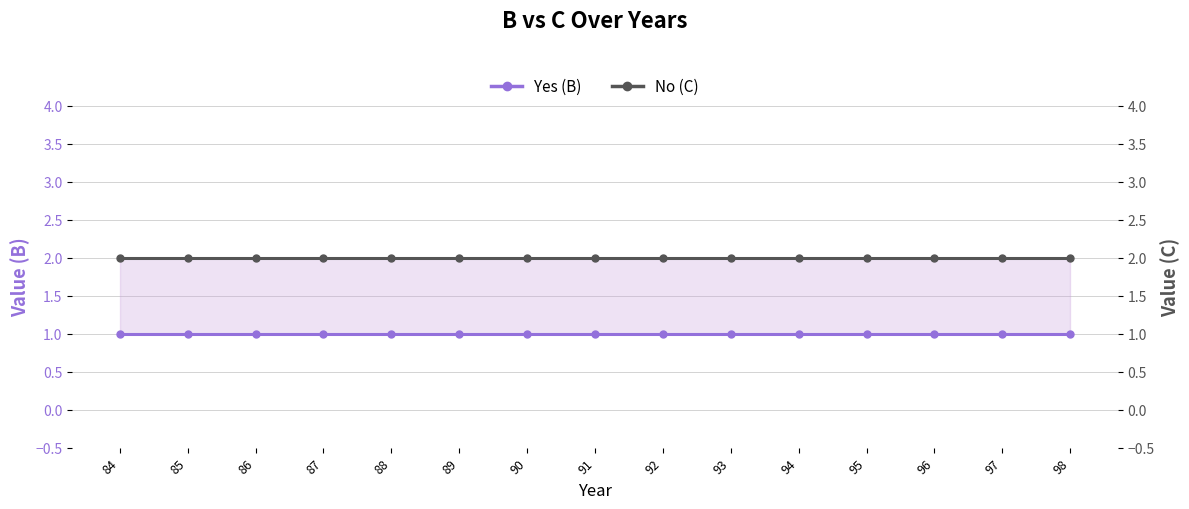

True or false: No (C) has more than 0 interior local peaks.

False